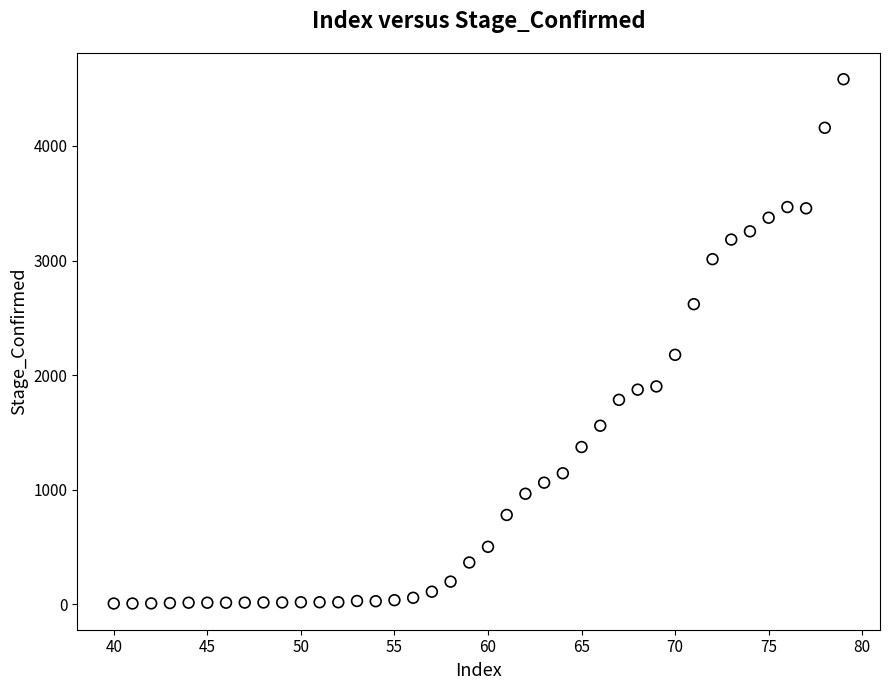

What Y value in the scatter plot is closest to 2294?

2177